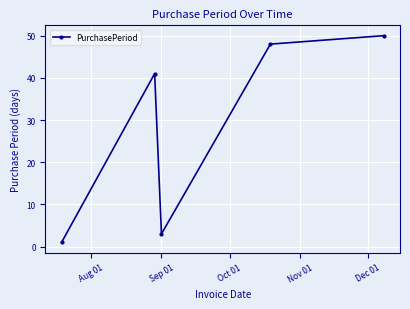

What is the maximum value shown in the chart?

50